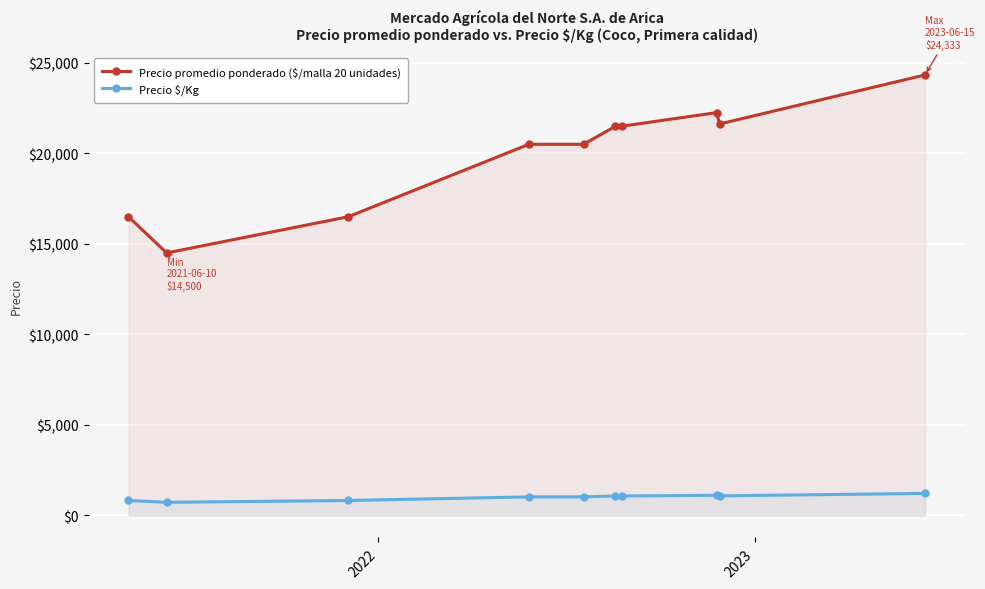

Reading right to left, transcribe all the data shown in this chart.

Precio promedio ponderado ($/malla 20 unidades): 24333	21625	22250	21500	21500	20500	20500	16500	14500	16500
Precio $/Kg: 1217	1081	1112	1075	1075	1025	1025	825	725	825